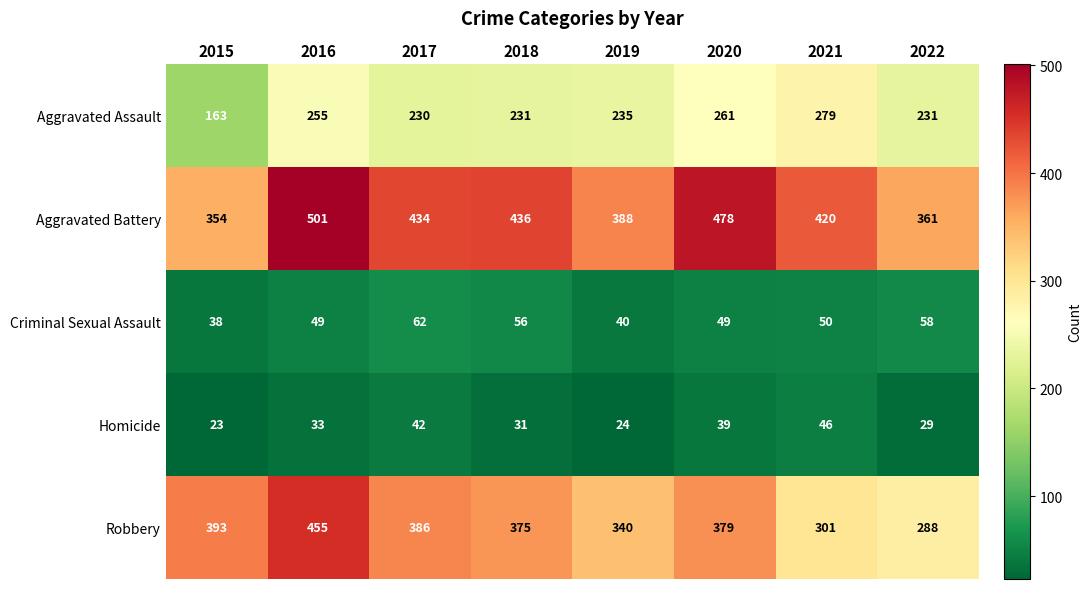

What is the difference between the second highest and minimum values in the Aggravated Assault series?

98